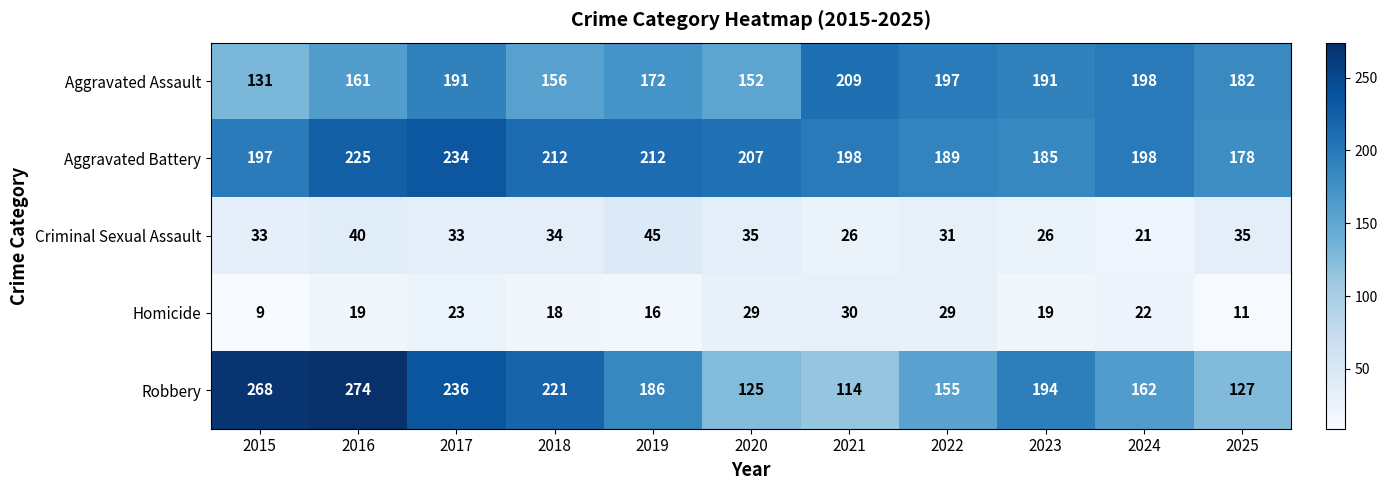

At how many categories does at least one series exceed 121?

11